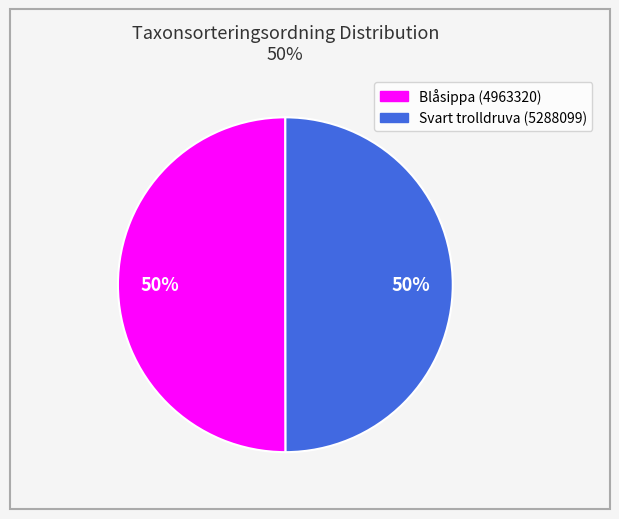

To the nearest percent, what is the average slice percentage?

50%